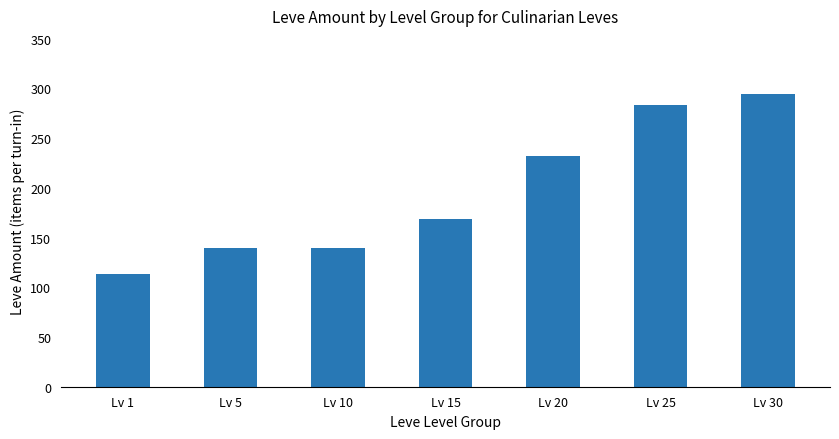

What is the average value?

196